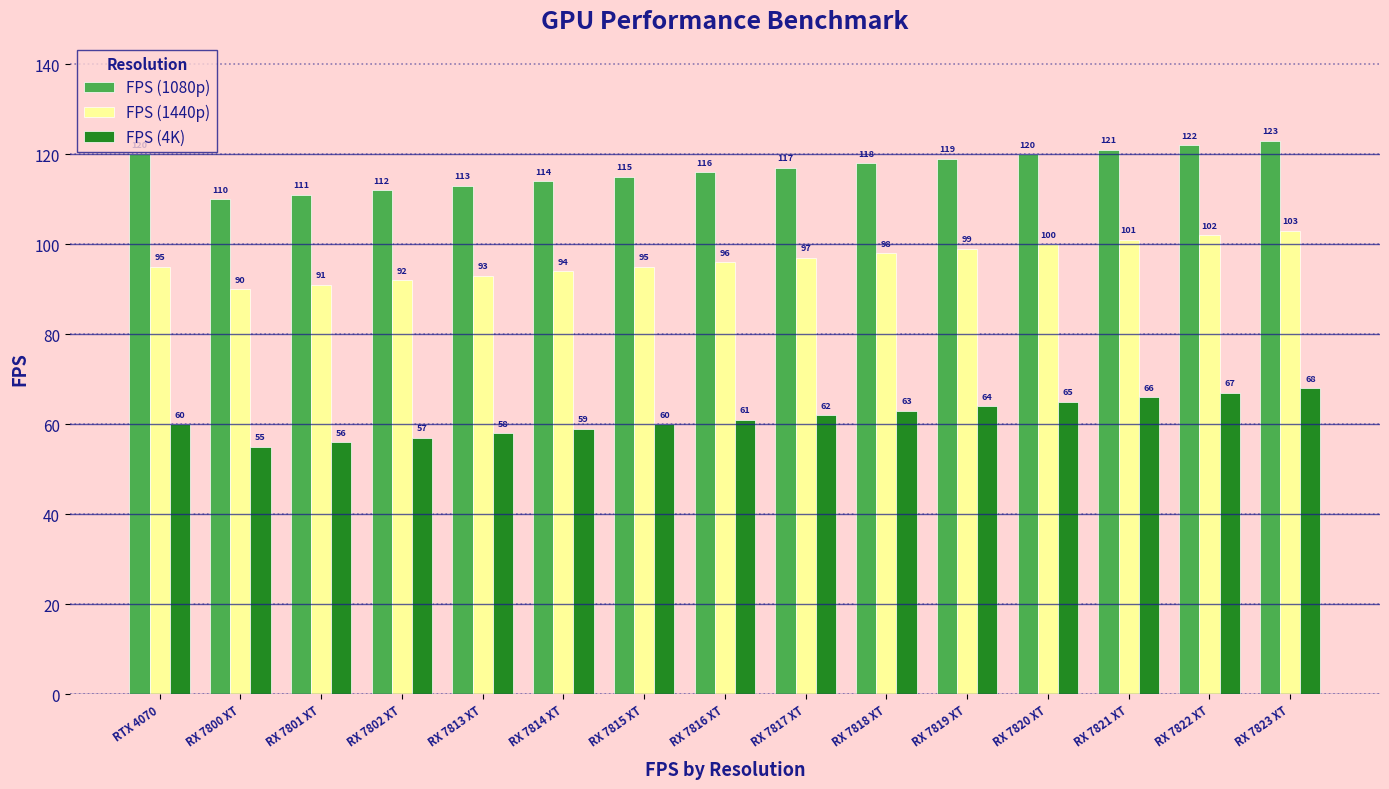

Reading left to right, what are all the values shown in this chart?

FPS (1080p): 120	110	111	112	113	114	115	116	117	118	119	120	121	122	123
FPS (1440p): 95	90	91	92	93	94	95	96	97	98	99	100	101	102	103
FPS (4K): 60	55	56	57	58	59	60	61	62	63	64	65	66	67	68